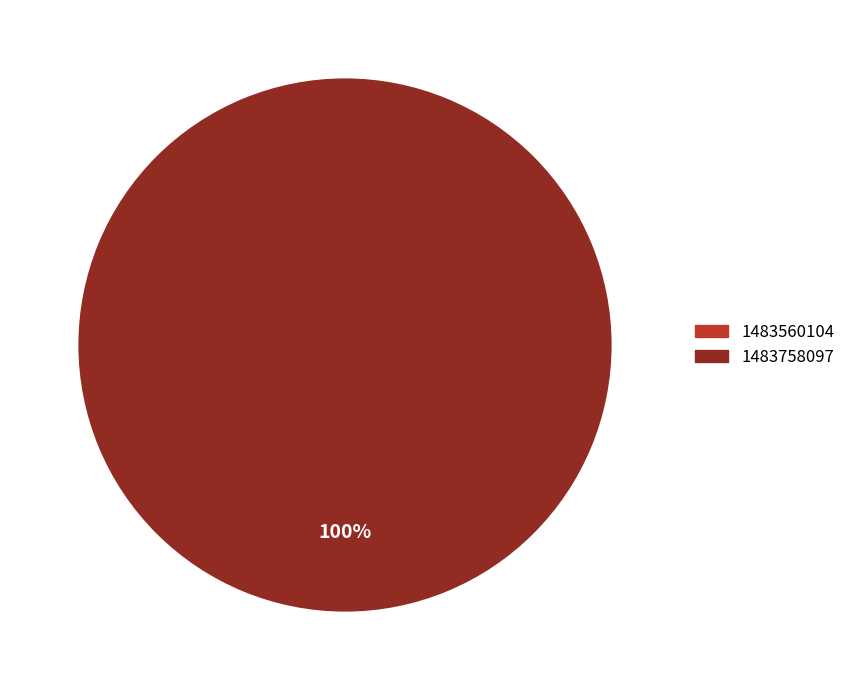

What is the change in value from 1483560104 to 1483758097?

+1